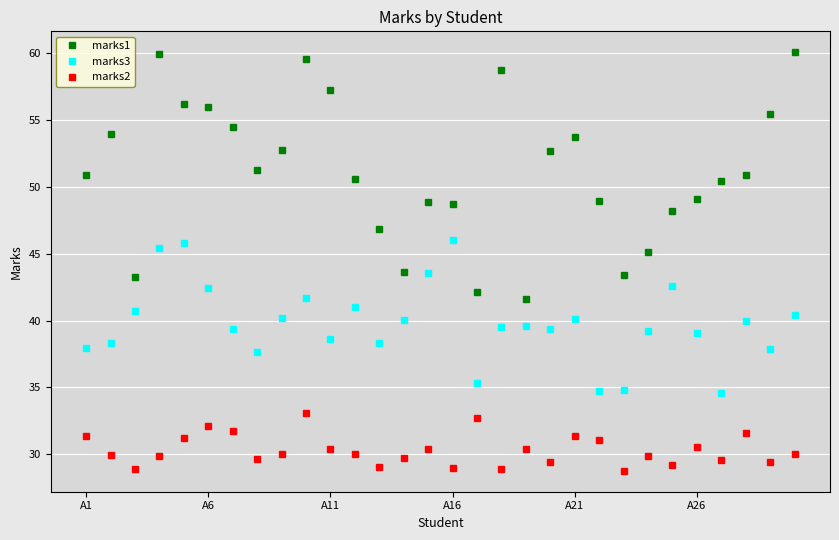

How many lines are shown in the chart?

3